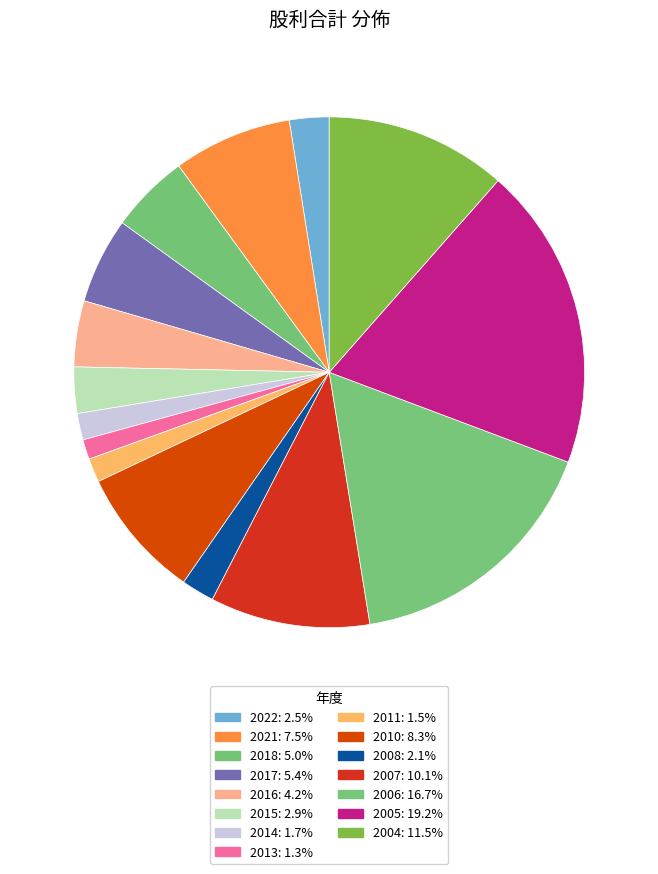

To the nearest percent, what is the difference between the largest and smallest slice percentages?

18%